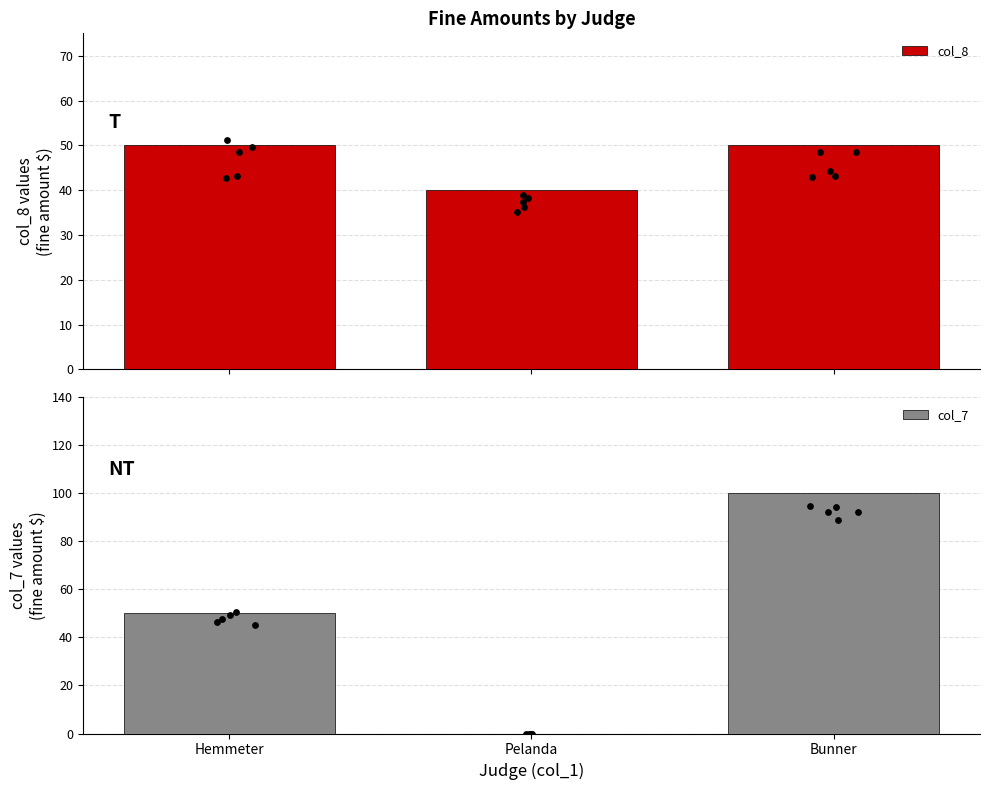

Which series contains the highest Y value?

col_7